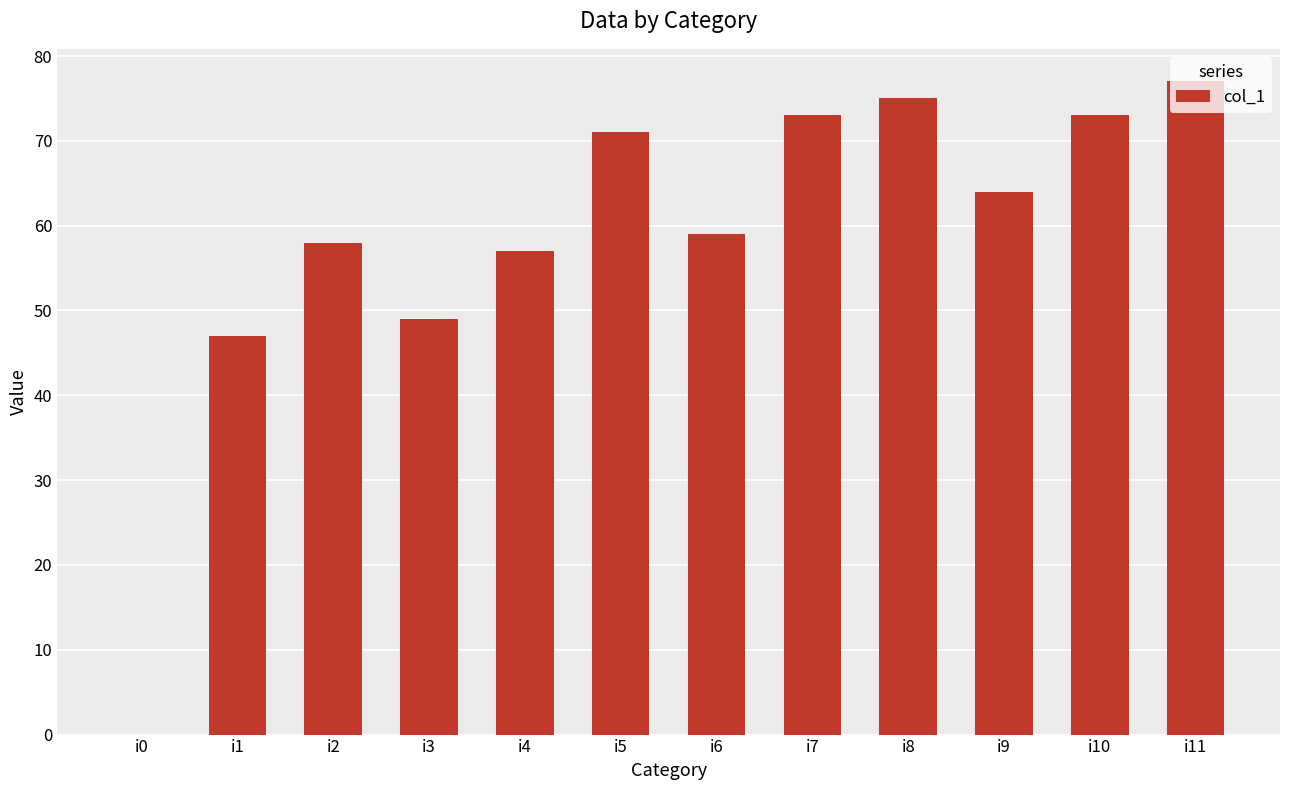

What is the change in value from i3 to i5?

+22